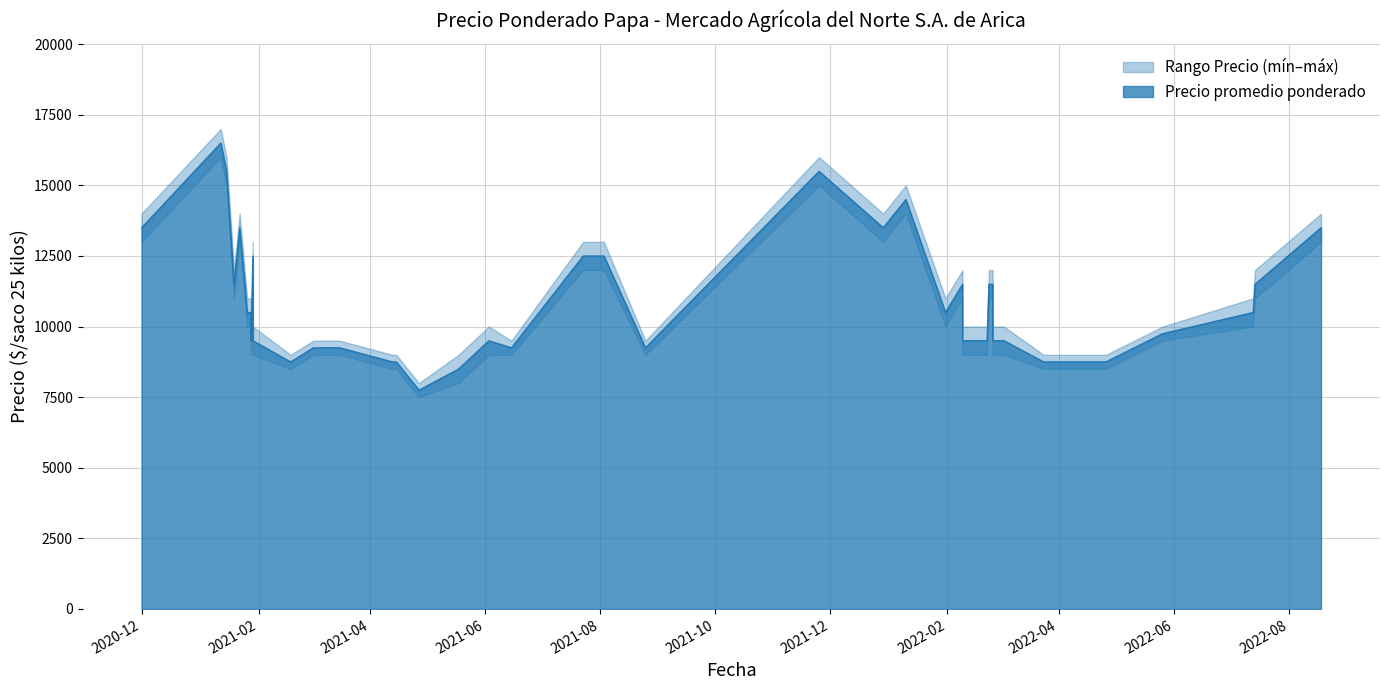

What is the greatest value displayed?

17000